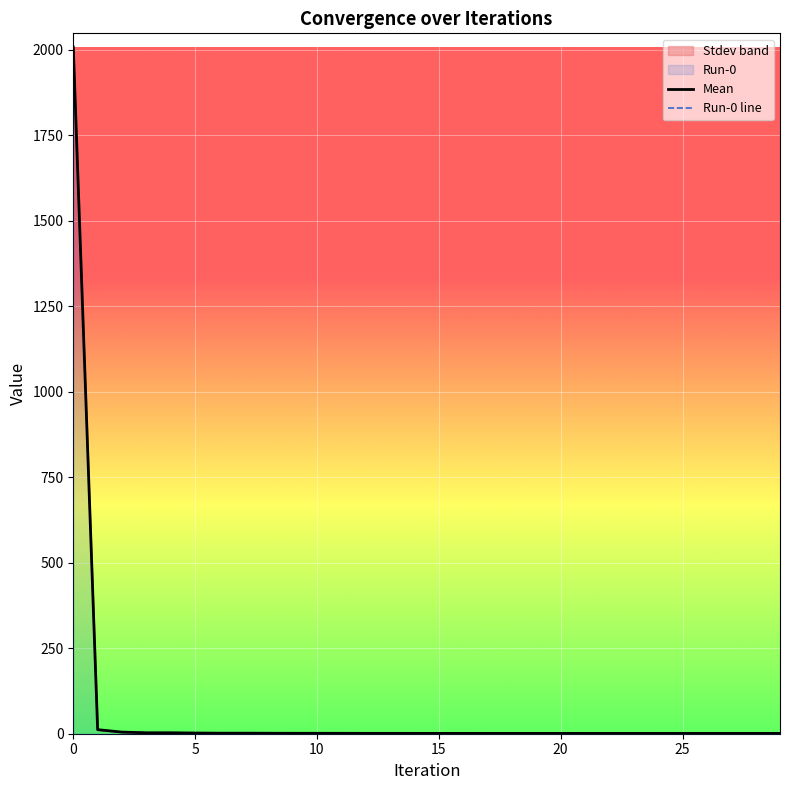

In Run-0 line, how many points are lower than both neighbors (excluding endpoints)?

5